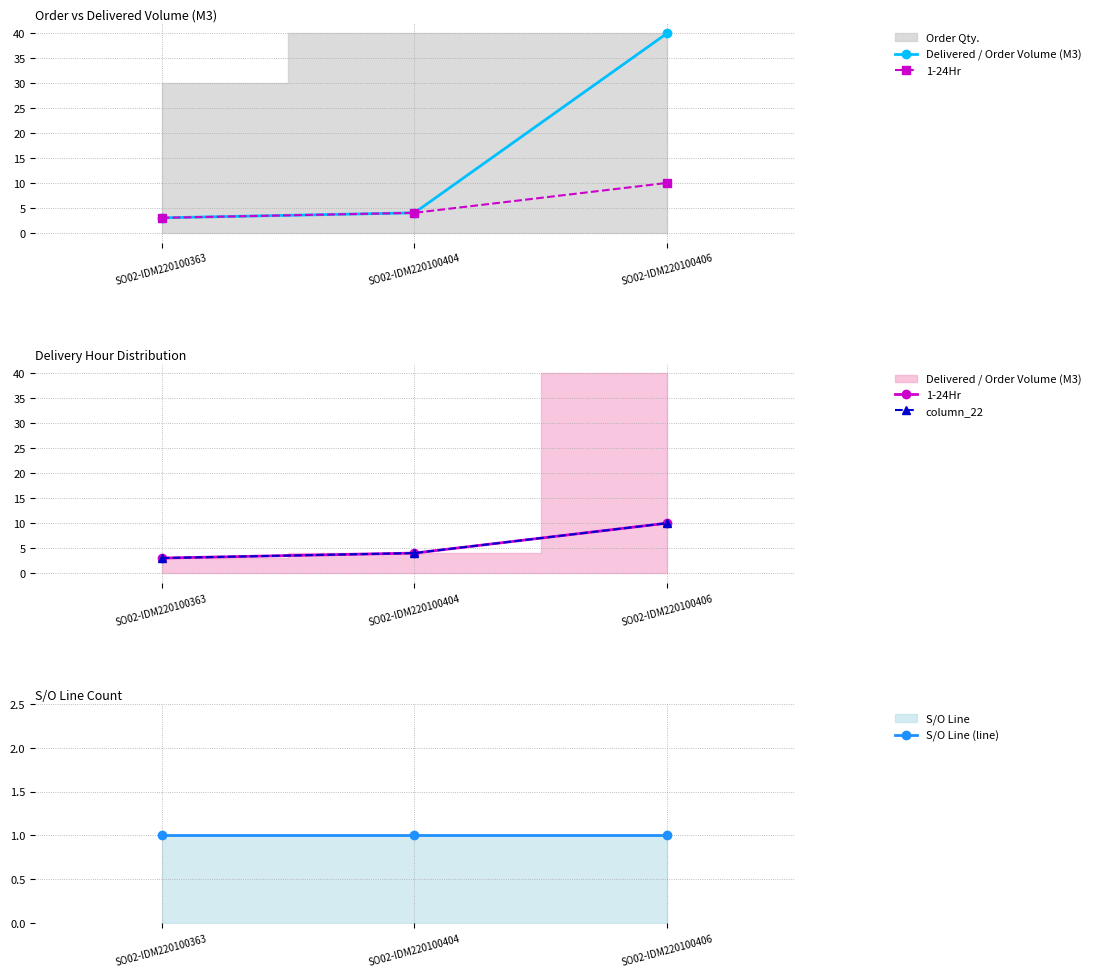

How many data points does each series have?

3